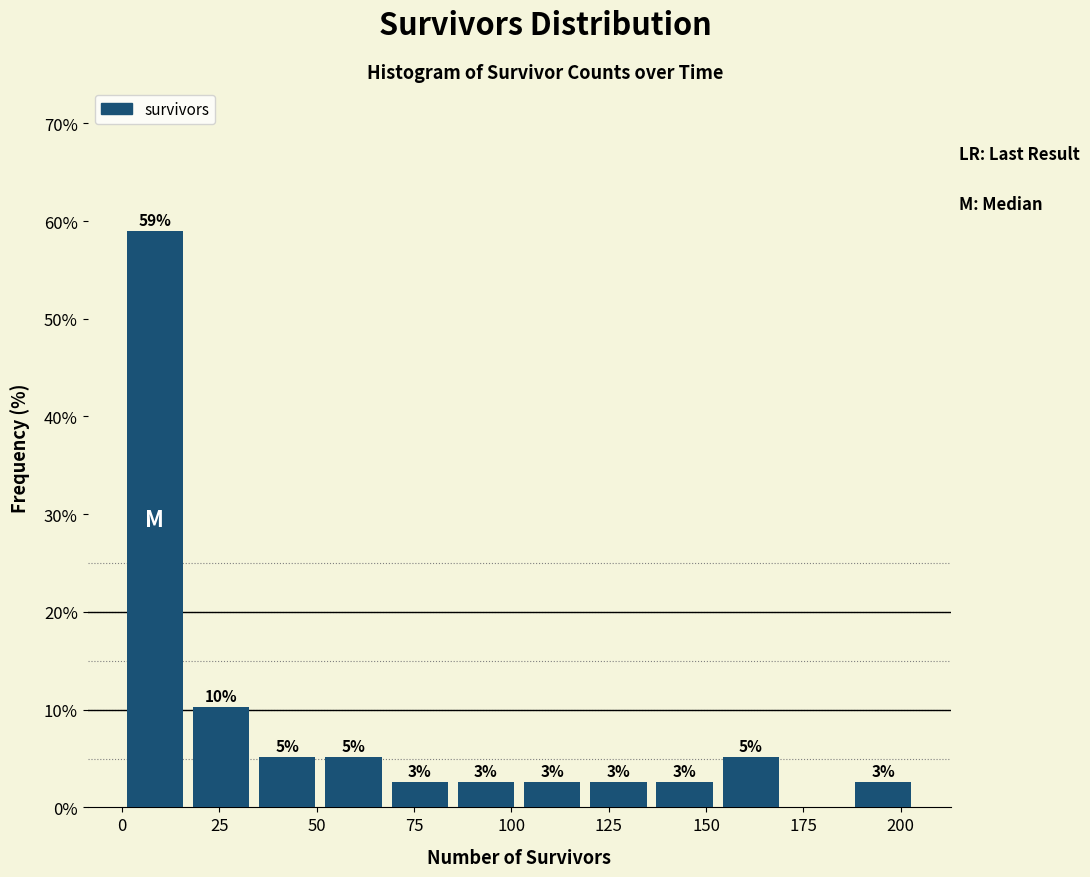

Read against the x-axis, roughly where is the centre of the tallest bar?

10